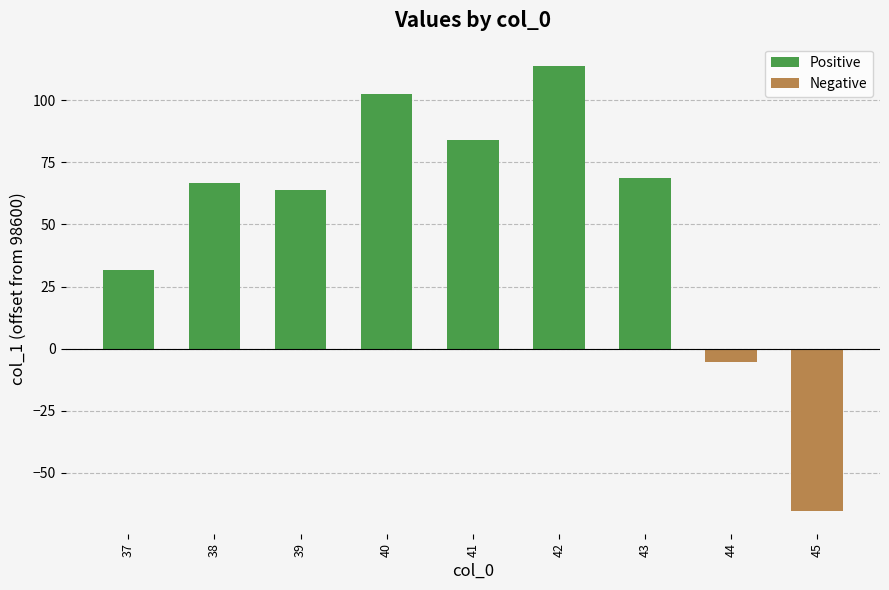

Which has a higher value, 40 or 44?

40